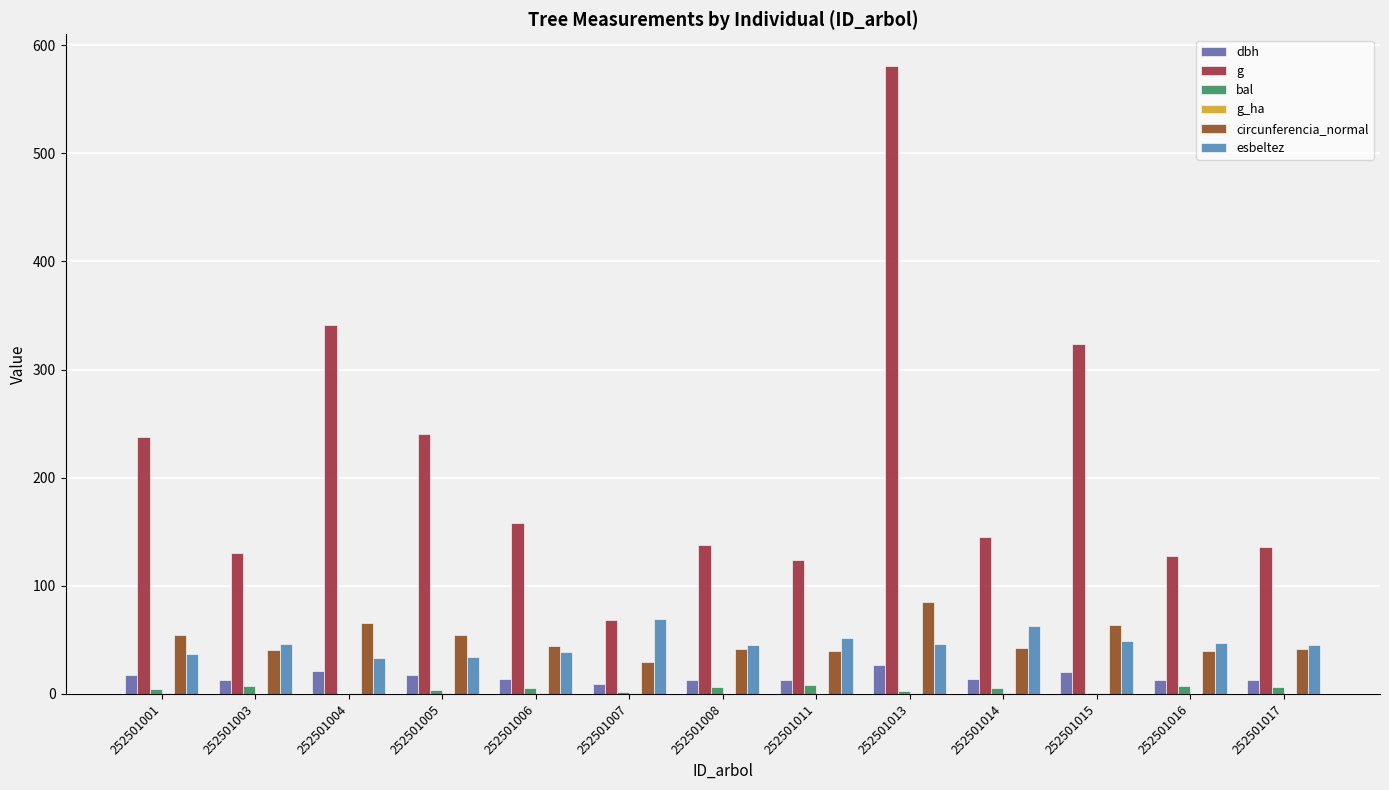

What is the sum of all bal values?

61.6